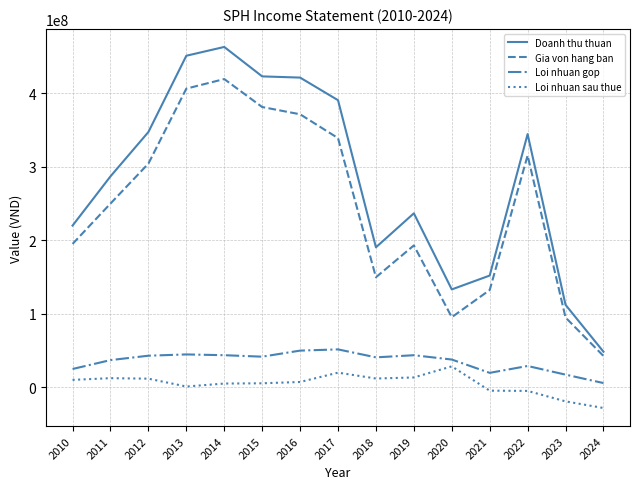

True or false: Gia von hang ban and Loi nhuan sau thue intersect in this chart.

False